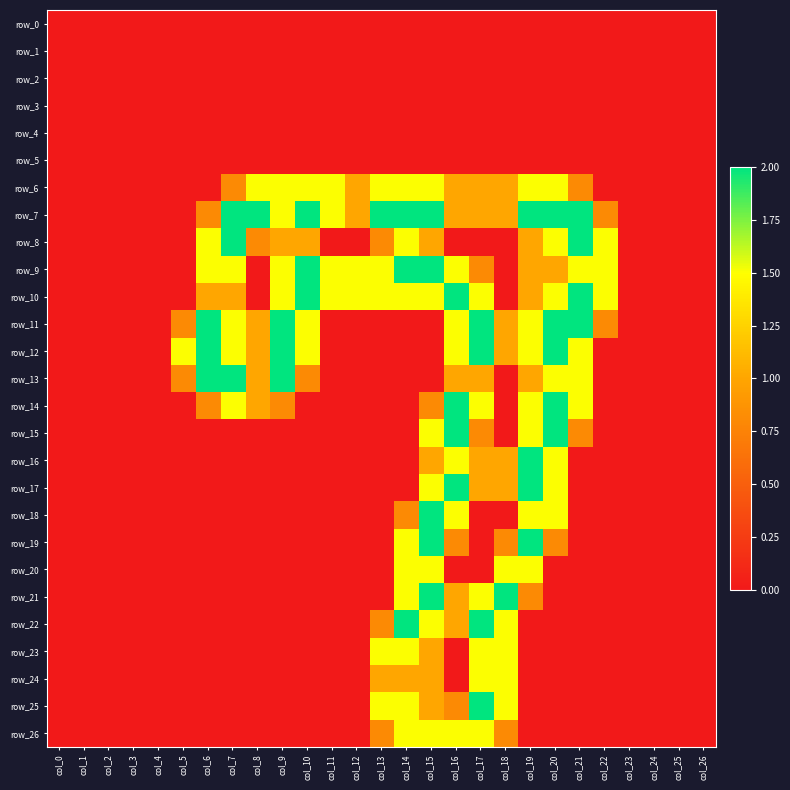

What is the maximum value shown in the chart?

2.0